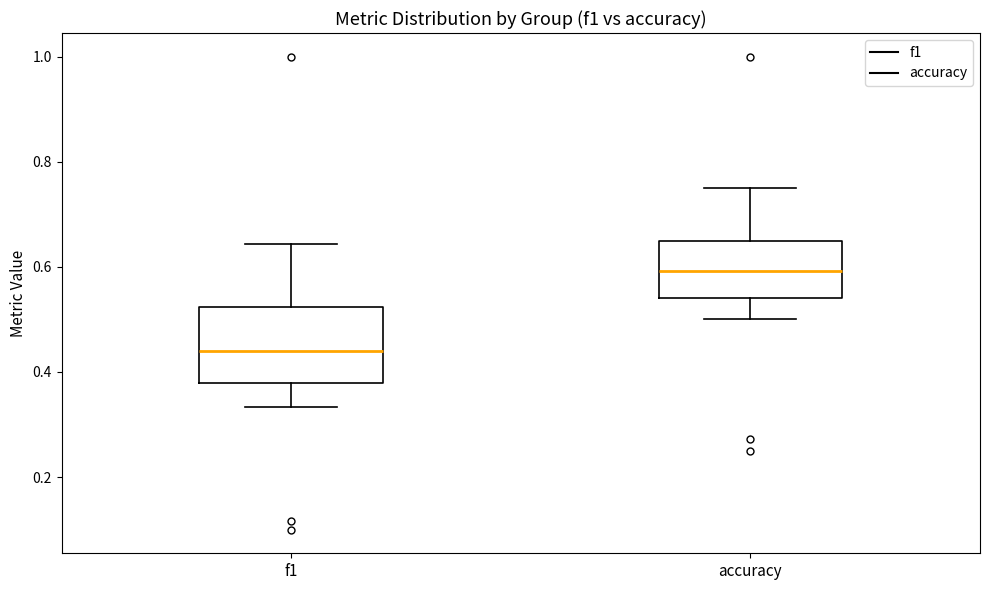

Reading left to right, read every box against the y-axis: the position of its median line, the range the box covers, and the ends of its whiskers. The values are not printed on the chart, so give them approximately, as read against the axis.

f1: median 0.44, box 0.38 to 0.52, whiskers 0.34 to 0.64
accuracy: median 0.60, box 0.54 to 0.64, whiskers 0.50 to 0.76